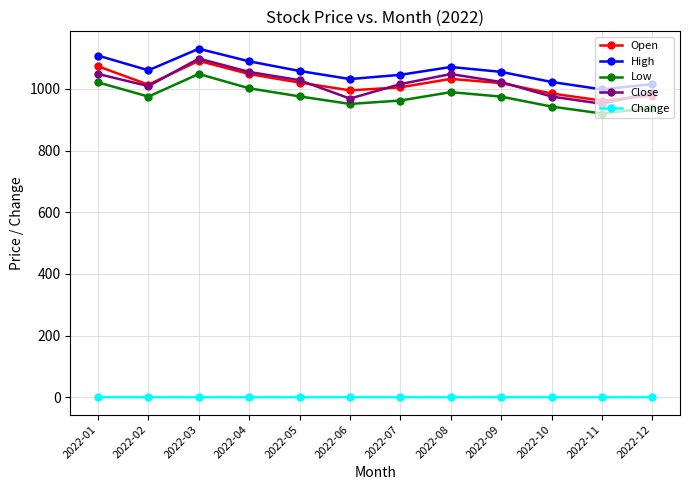

True or false: High and Change cross at least once.

False